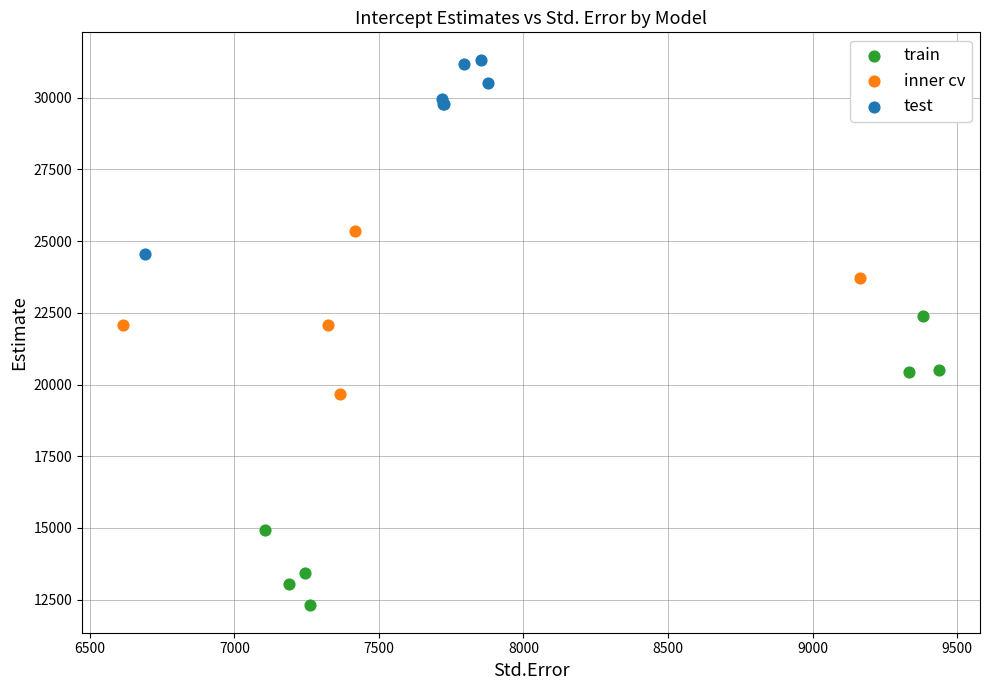

Which series contains the lowest Y value?

train